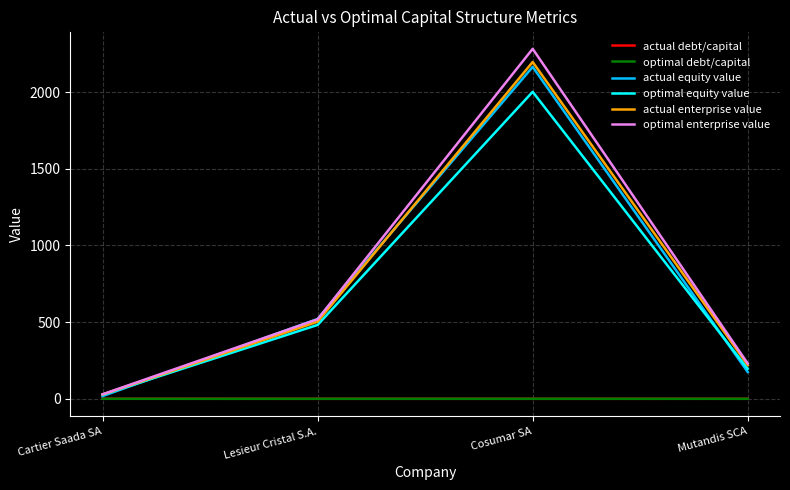

Is the value of optimal equity value at Lesieur Cristal S.A. greater than the value of actual debt/capital at Lesieur Cristal S.A.?

Yes